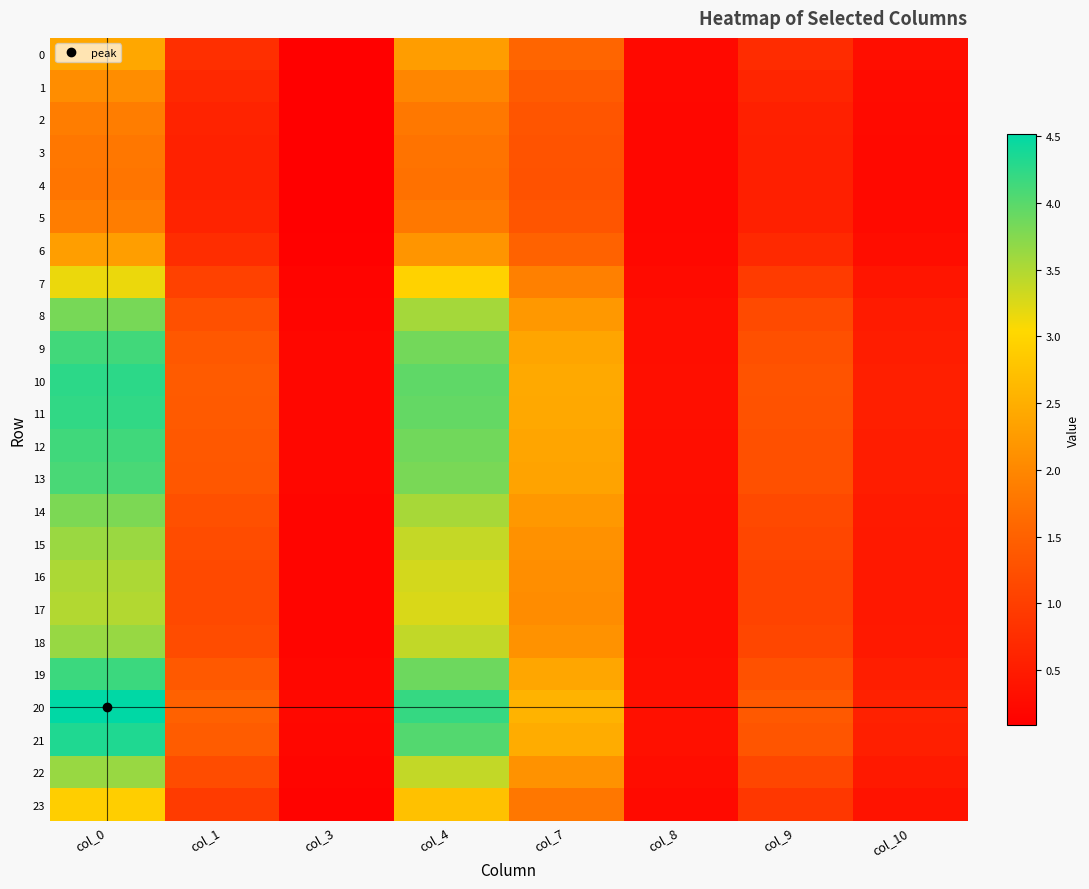

What is the difference between the highest and lowest values at col_3?

0.1